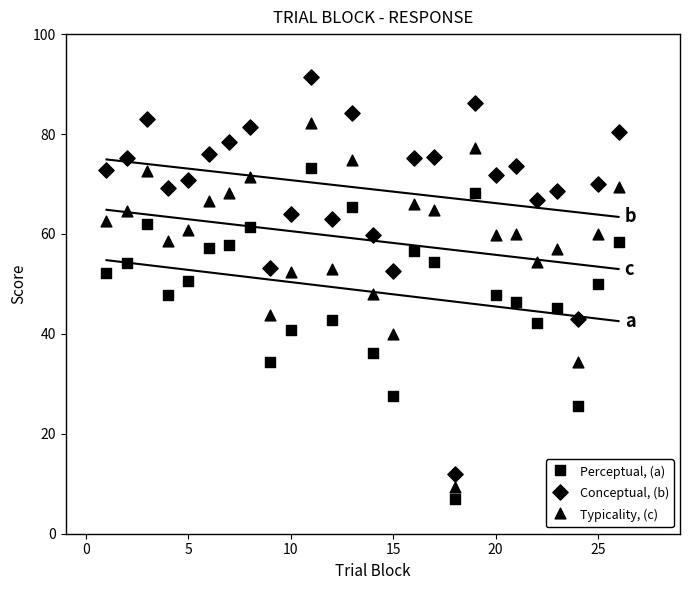

How many data points are displayed?

78